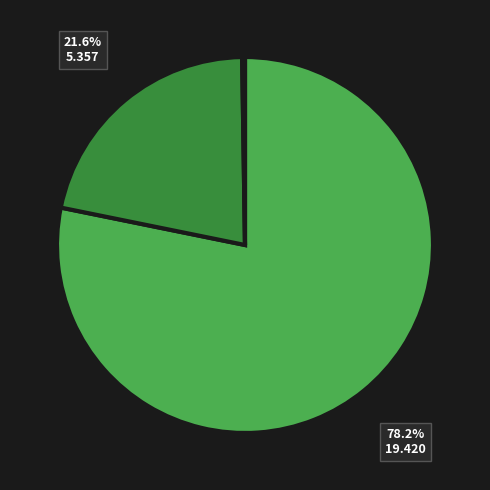

Is there a majority slice in this chart?

Yes